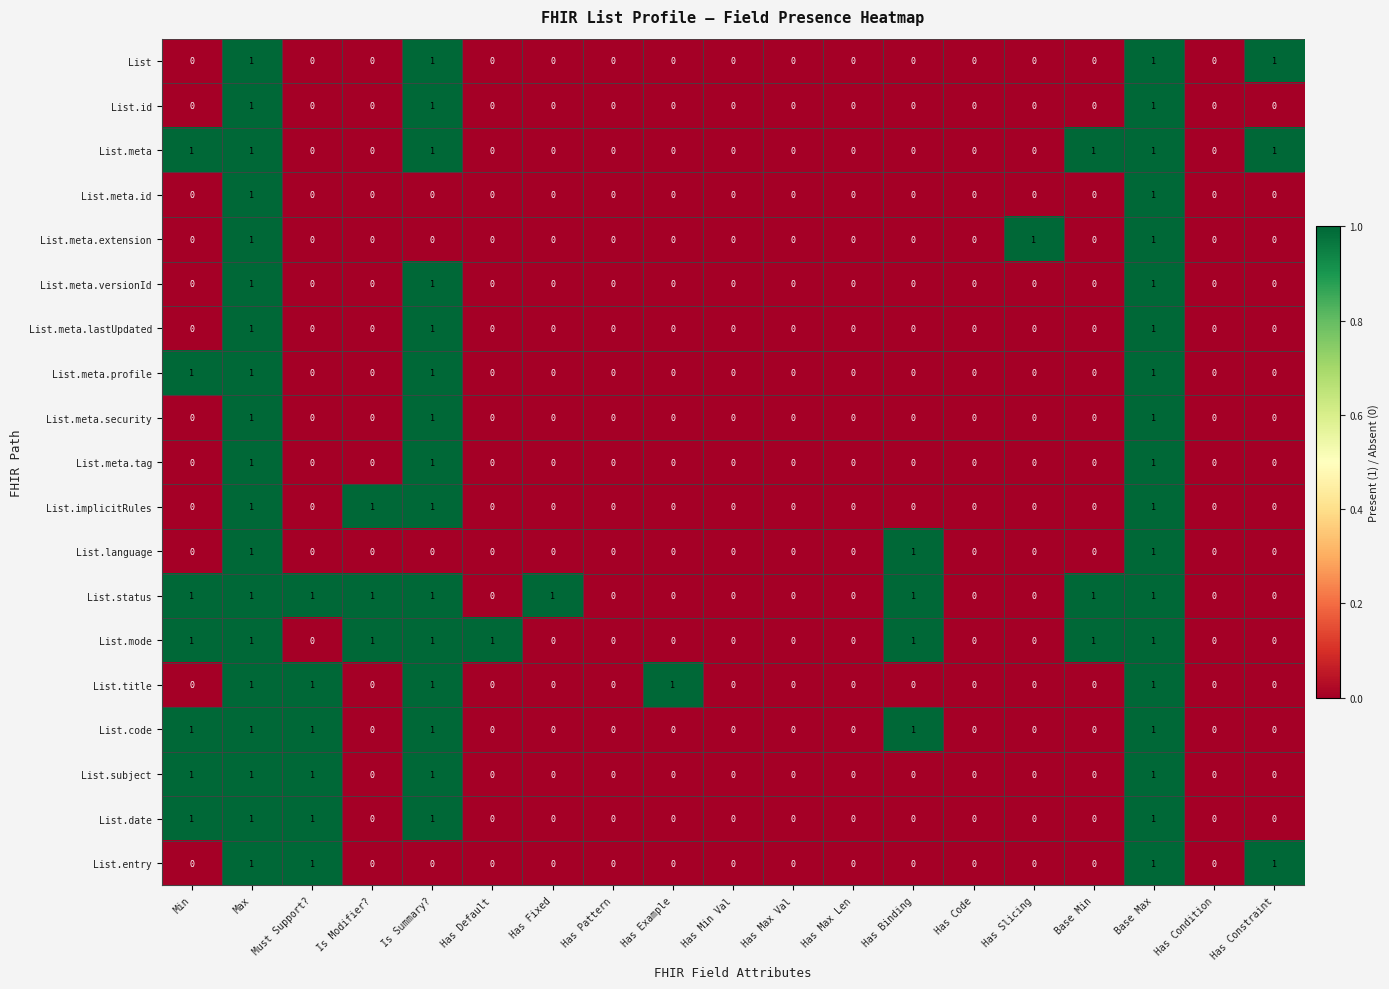

Count the List.title values in the range 0 to 1.

19